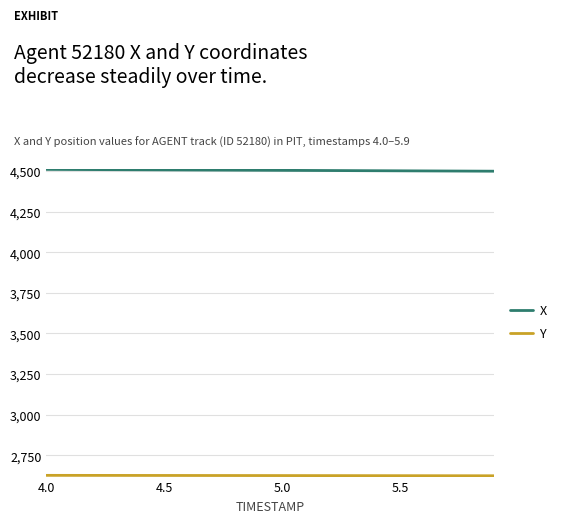

Which series has the largest total across all categories?

X